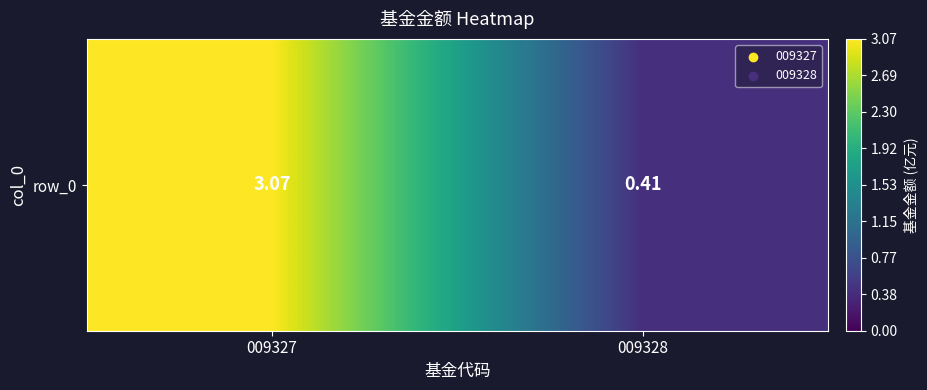

True or false: the data shows 3.1 at 009327.

True